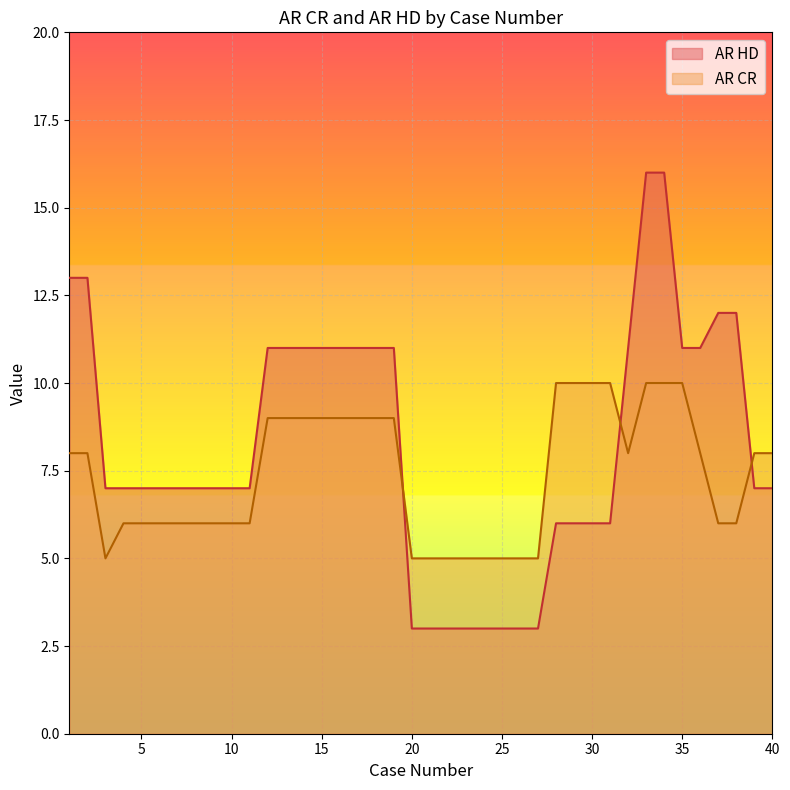

The AR HD series shows 7 at 4. True or false?

True